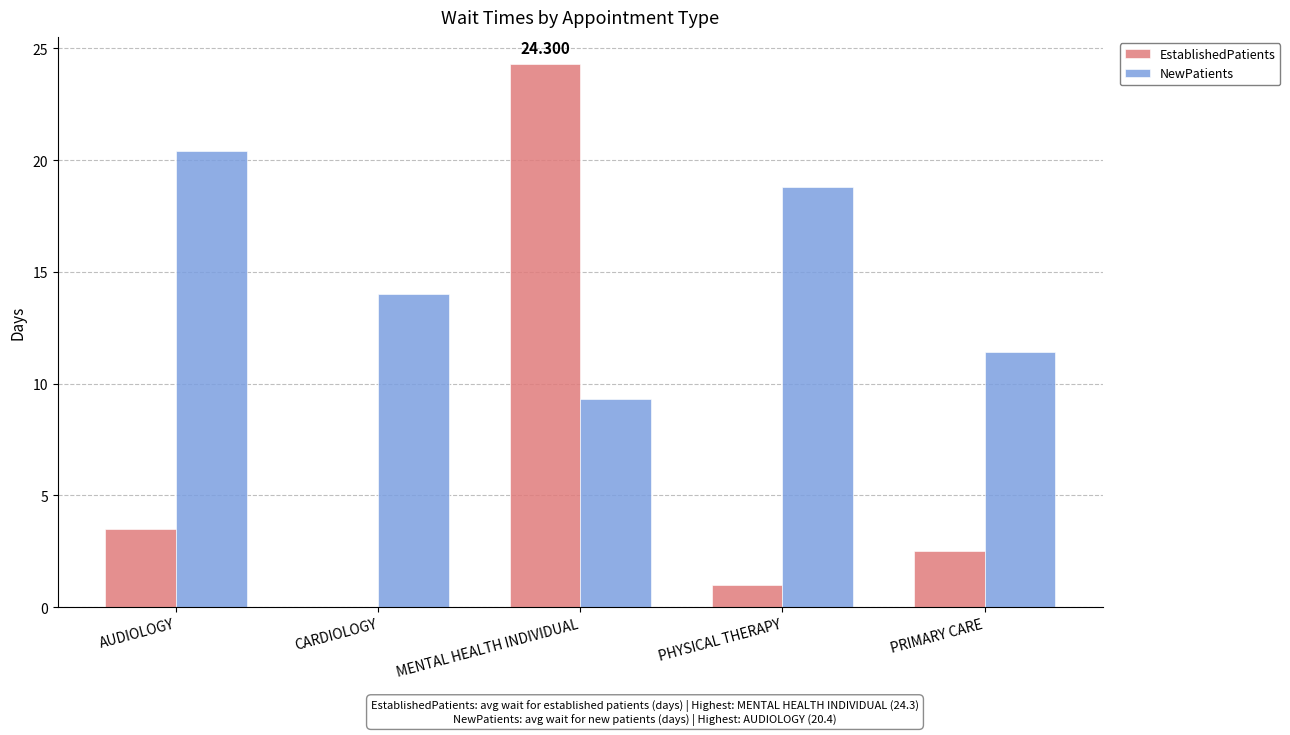

At which category is the sum across all series the highest?

MENTAL HEALTH INDIVIDUAL